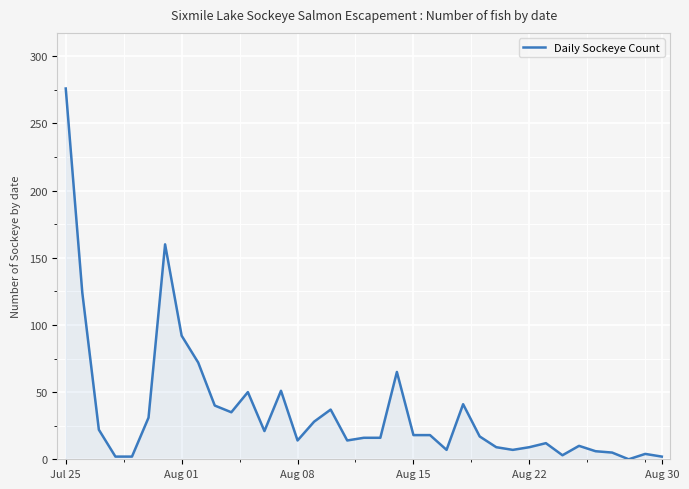

What is the difference between the maximum and minimum values?

276